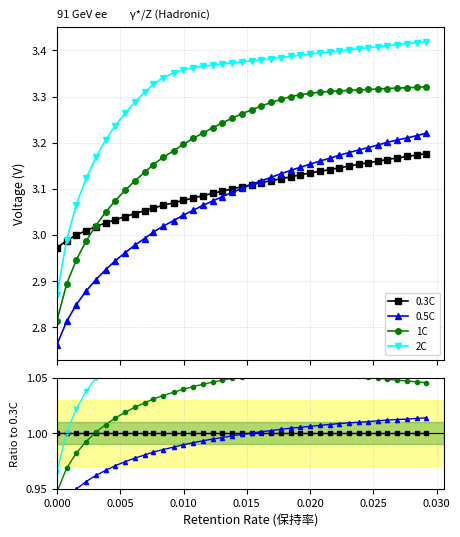

What is the lowest value of the 0.5C series?

0.9